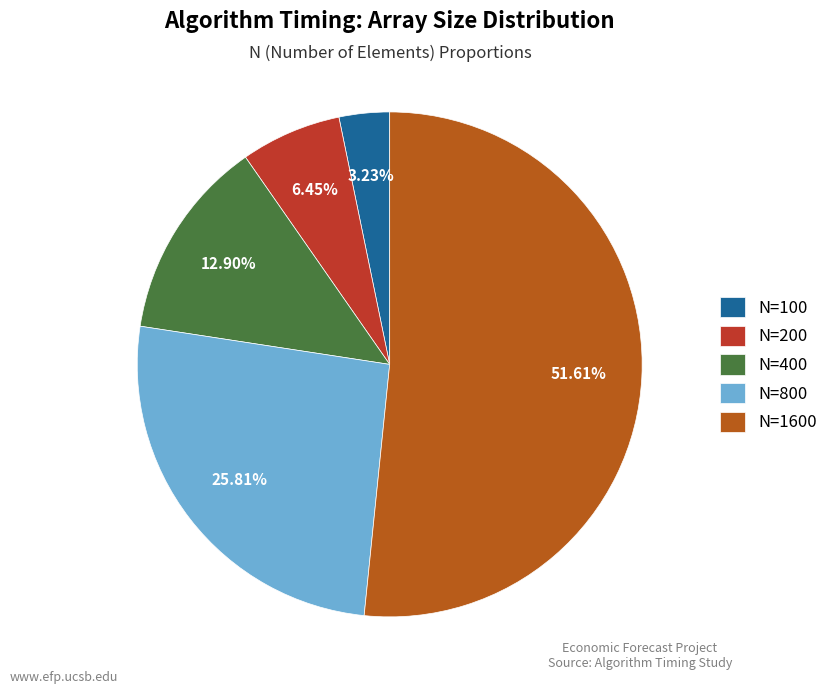

What percentage is the N=800 slice, to the nearest percent?

26%